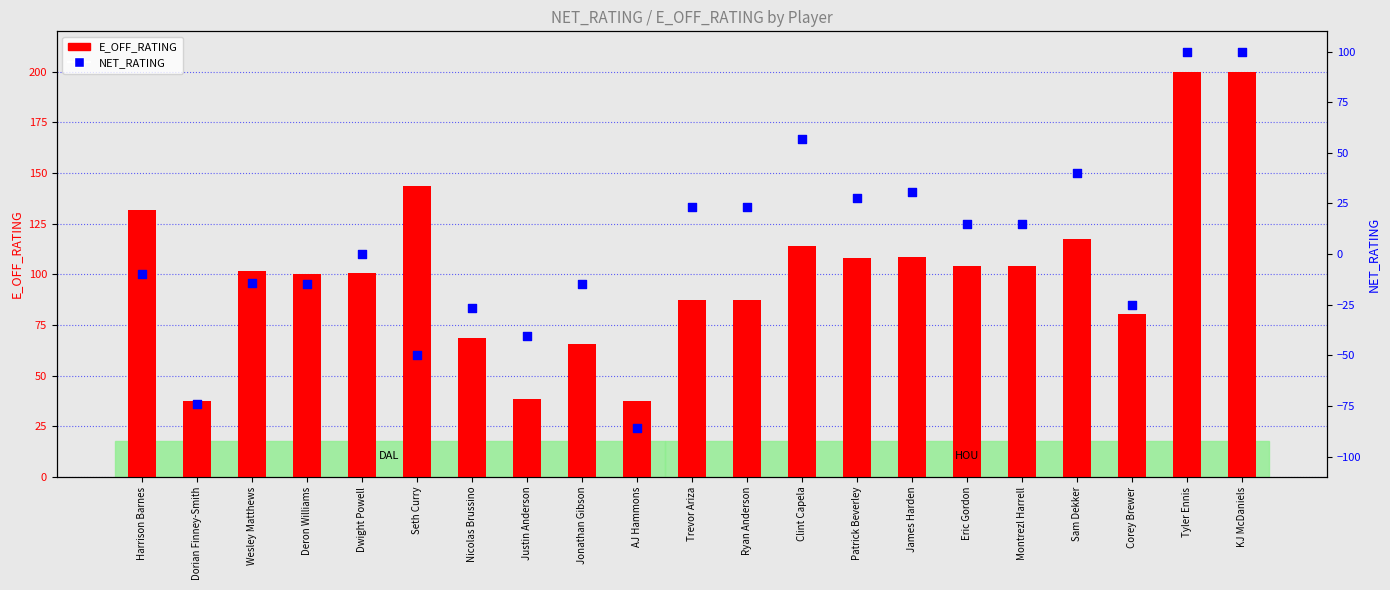

What is the total value across all series at Jonathan Gibson?

50.5